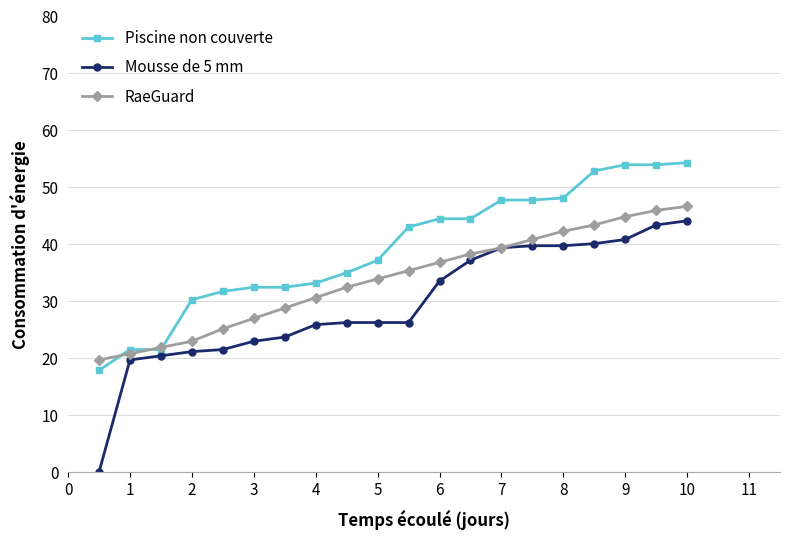

How many lines are shown in the chart?

3